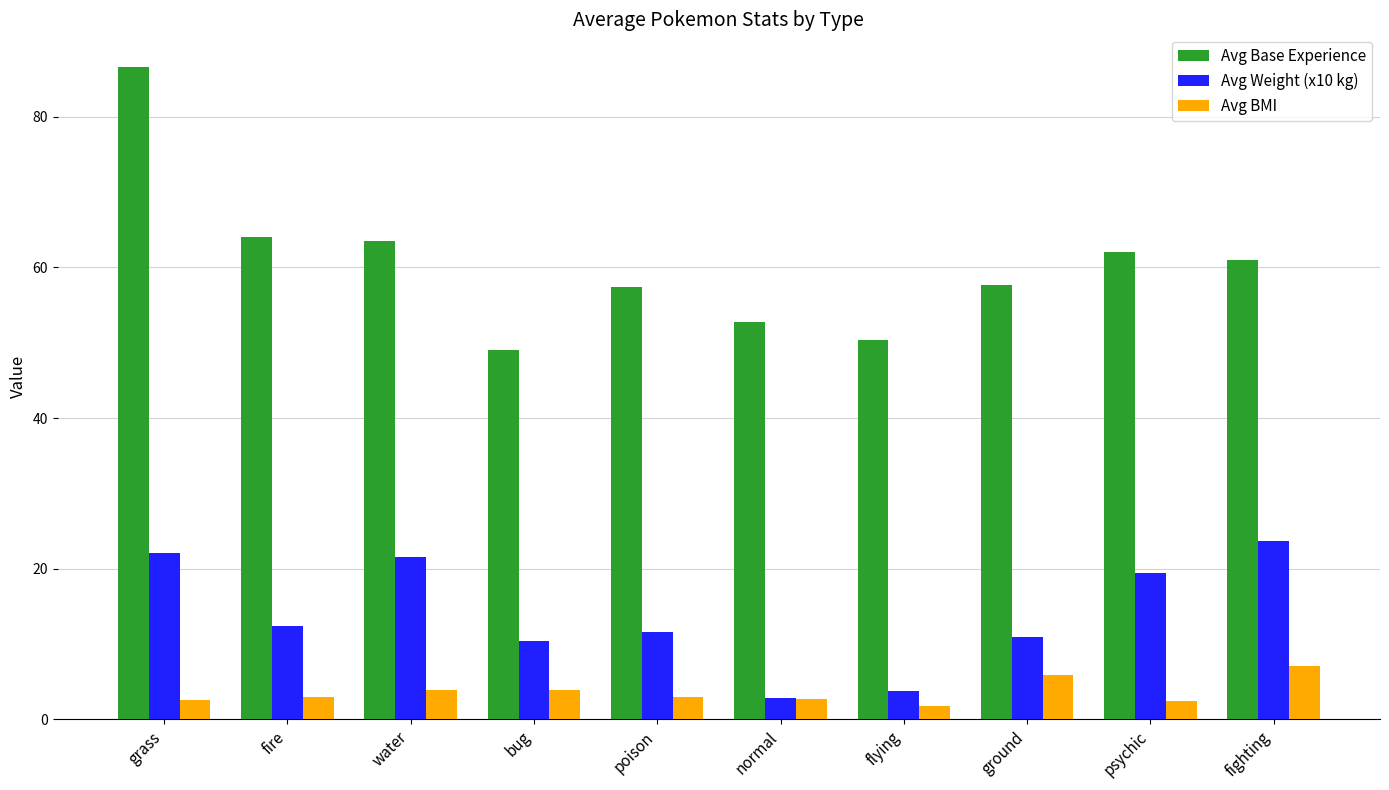

How many values in the Avg Weight (x10 kg) series exceed 12?

5